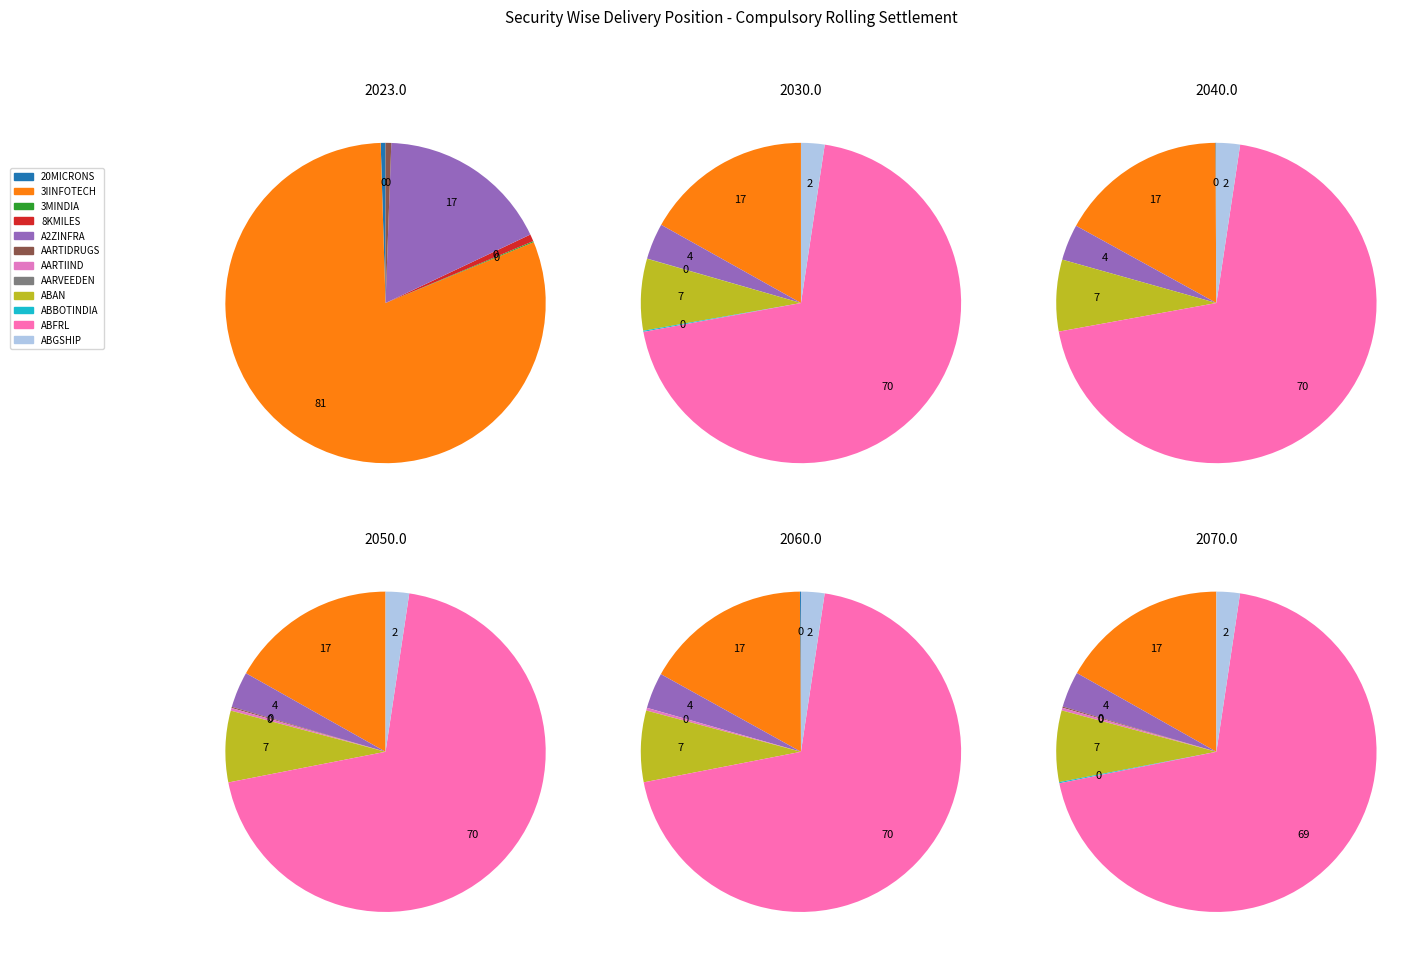

Which category has the biggest portion of the pie?

ABFRL